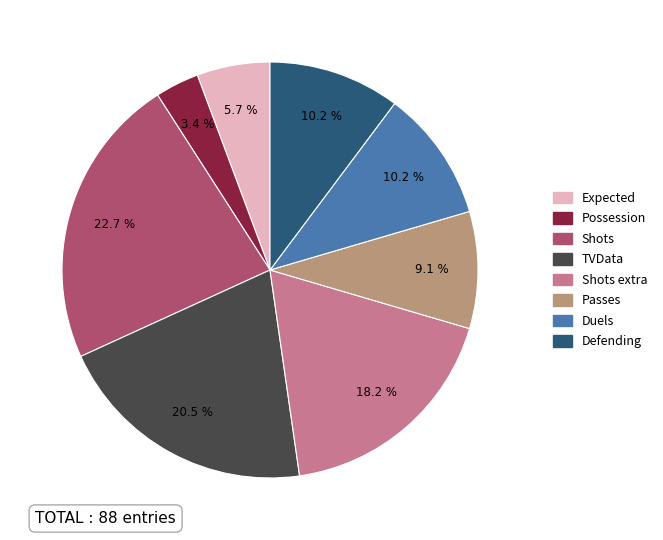

Does any single category account for the majority?

No